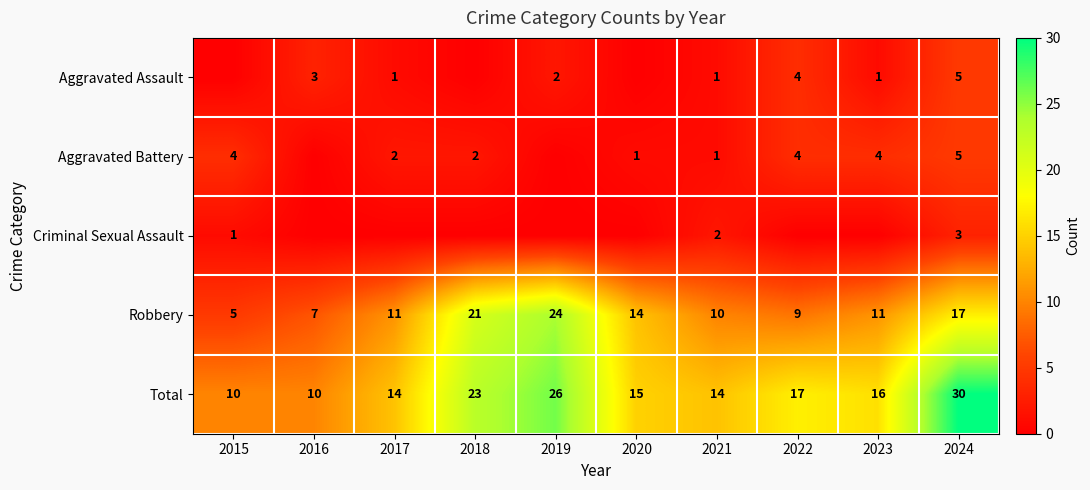

Which category has the highest value in the Total series?

2024